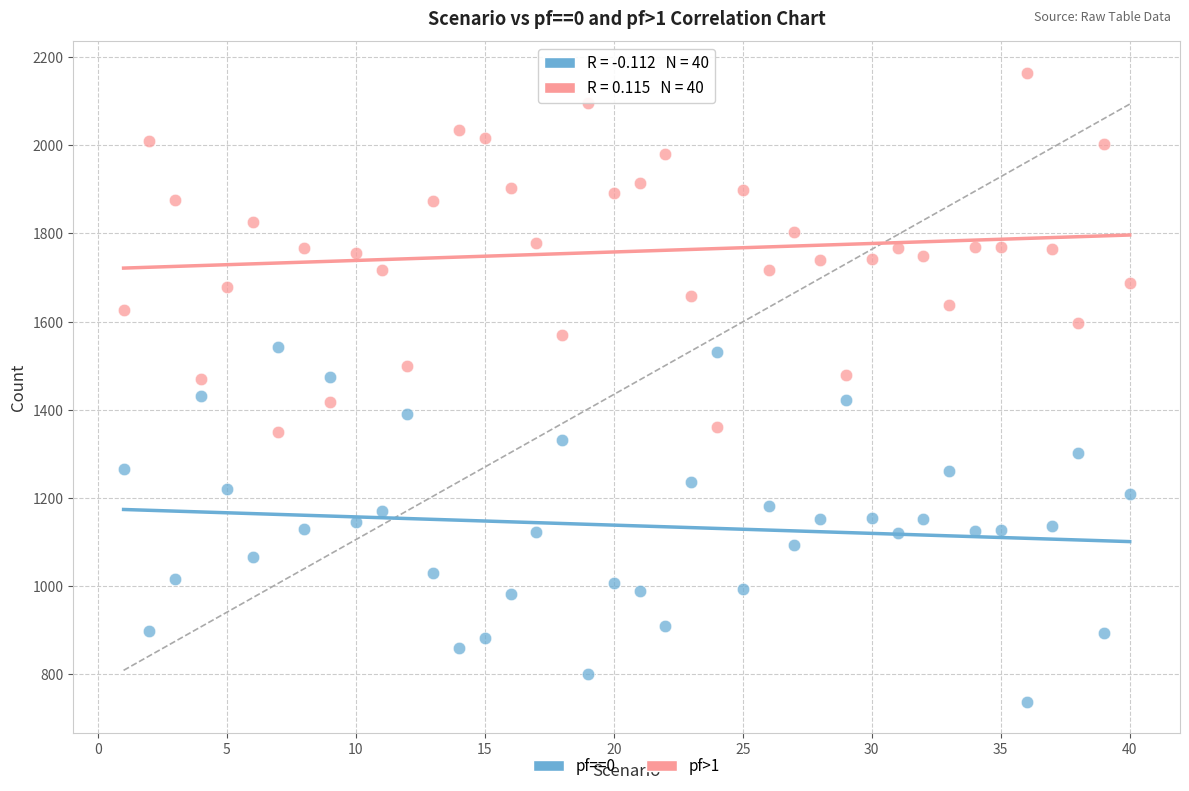

What are all the series names shown in the legend?

pf==0, pf>1